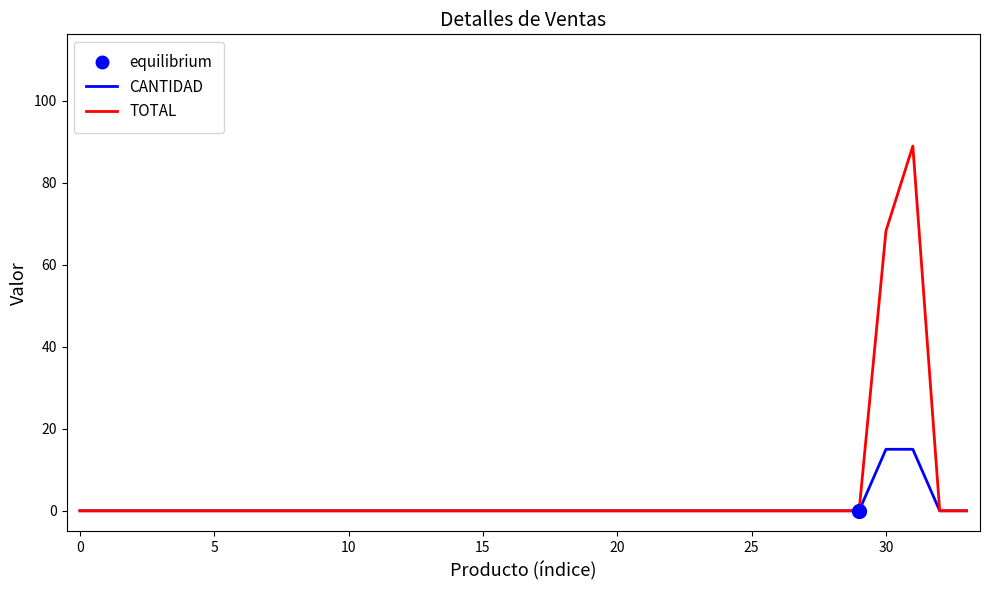

True or false: CANTIDAD has more than 2 points higher than both neighbors.

False